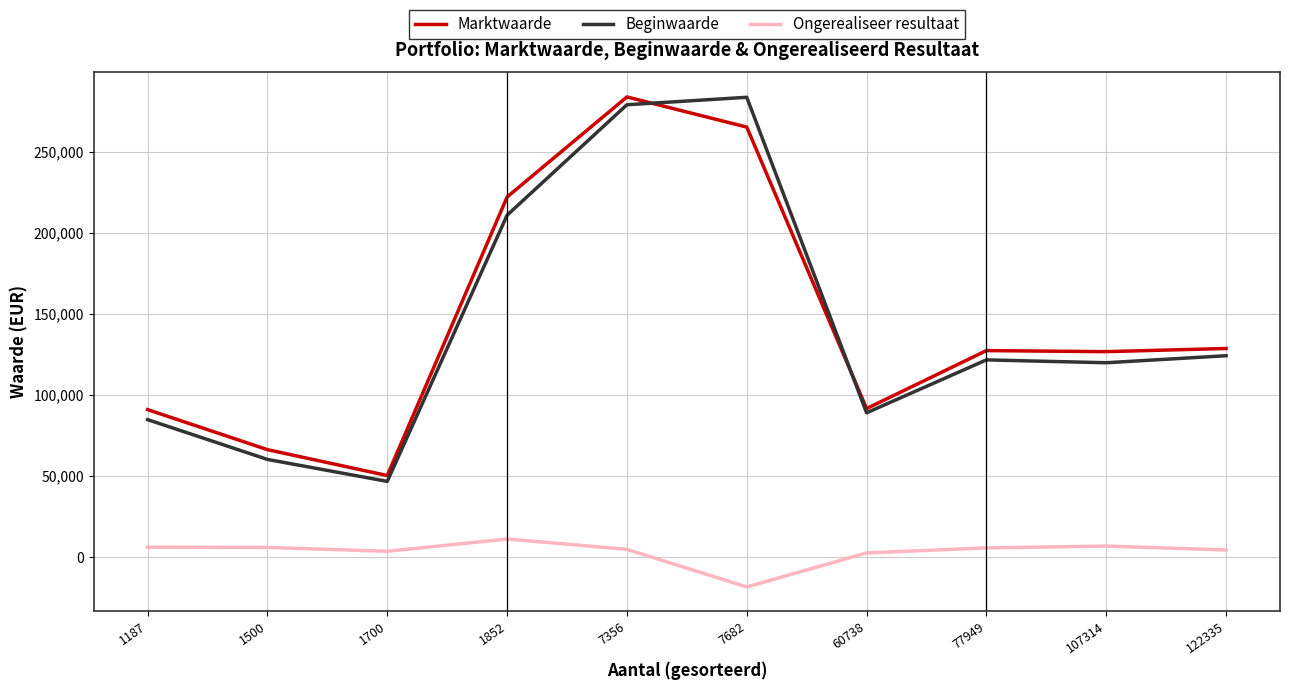

The Beginwaarde series shows 406780 at 7682. True or false?

False